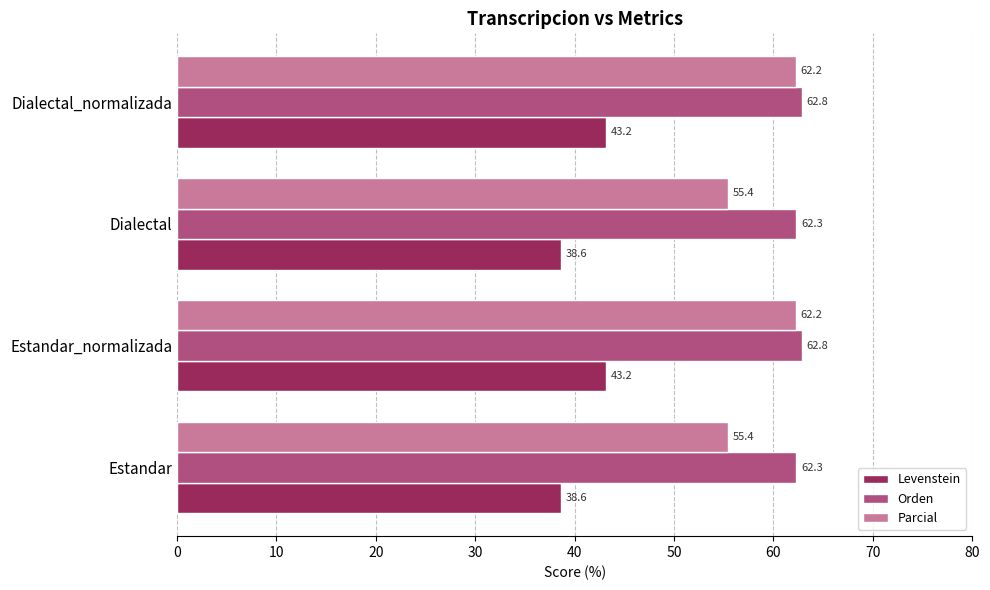

What are all the series names shown in the legend?

Levenstein, Orden, Parcial